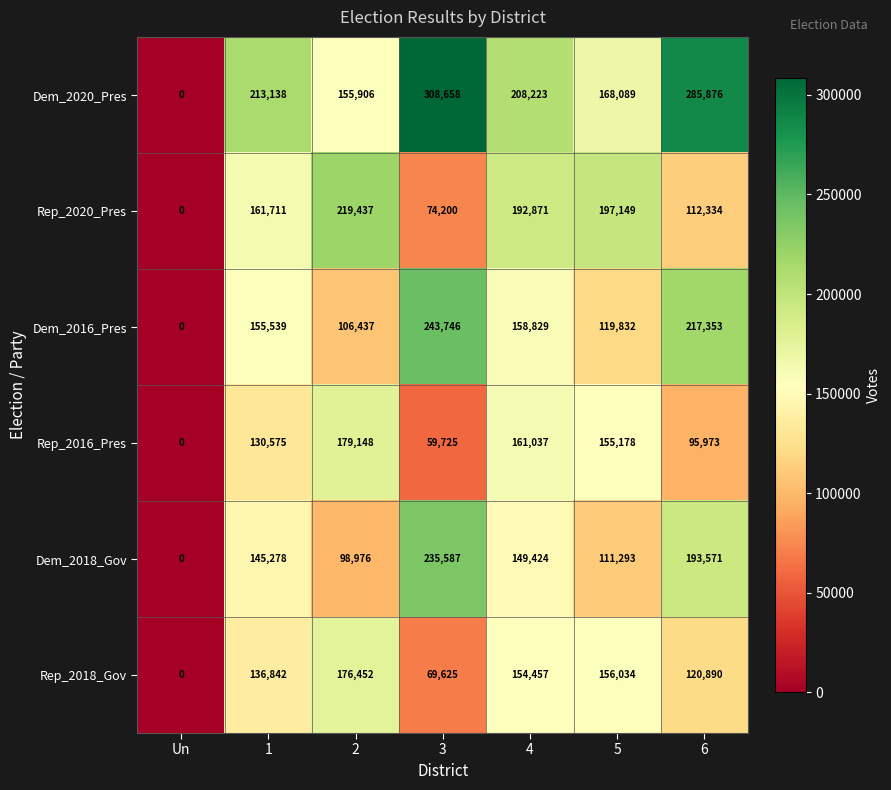

How many data points does each series have?

7